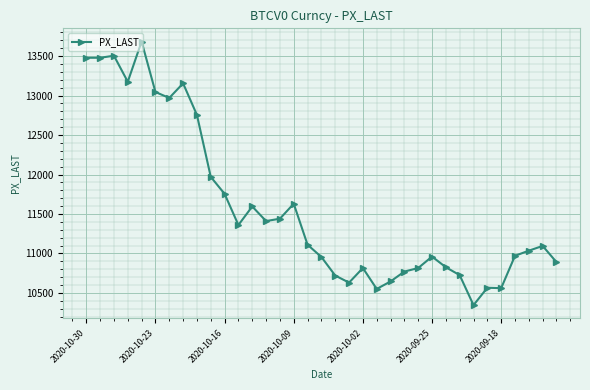

What is the value of the 20th point from the left?

10630